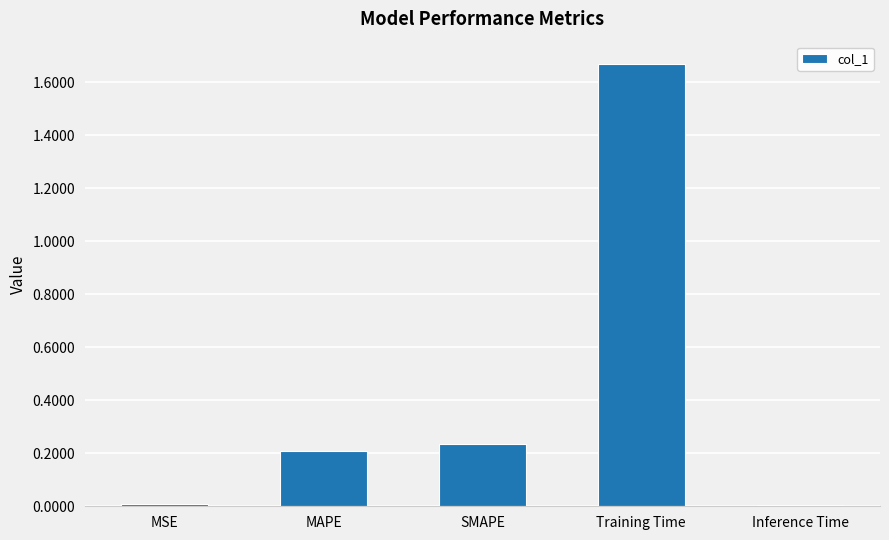

At which category does the chart reach its peak across all series?

Training Time